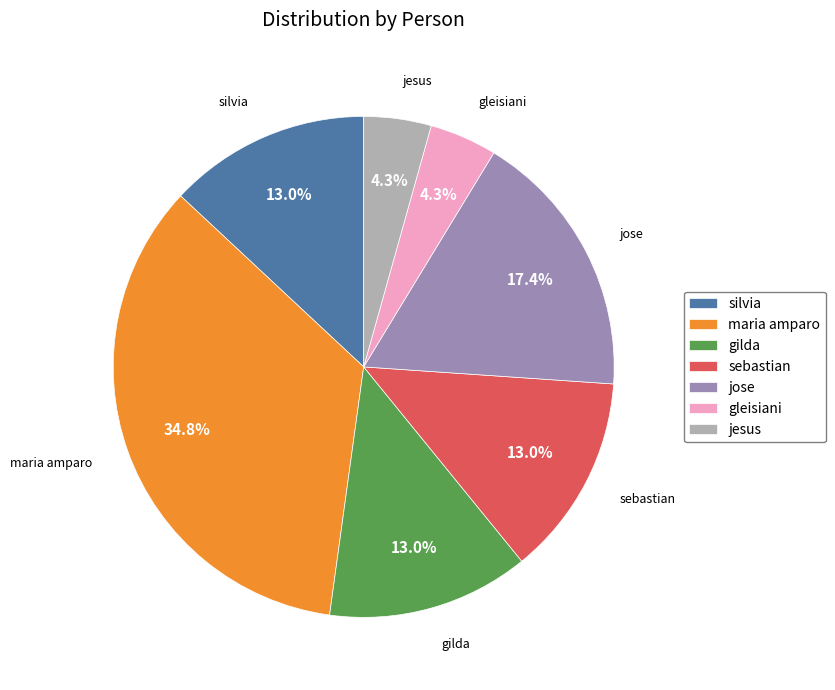

To the nearest percent, what percentage of the pie is gilda?

13%